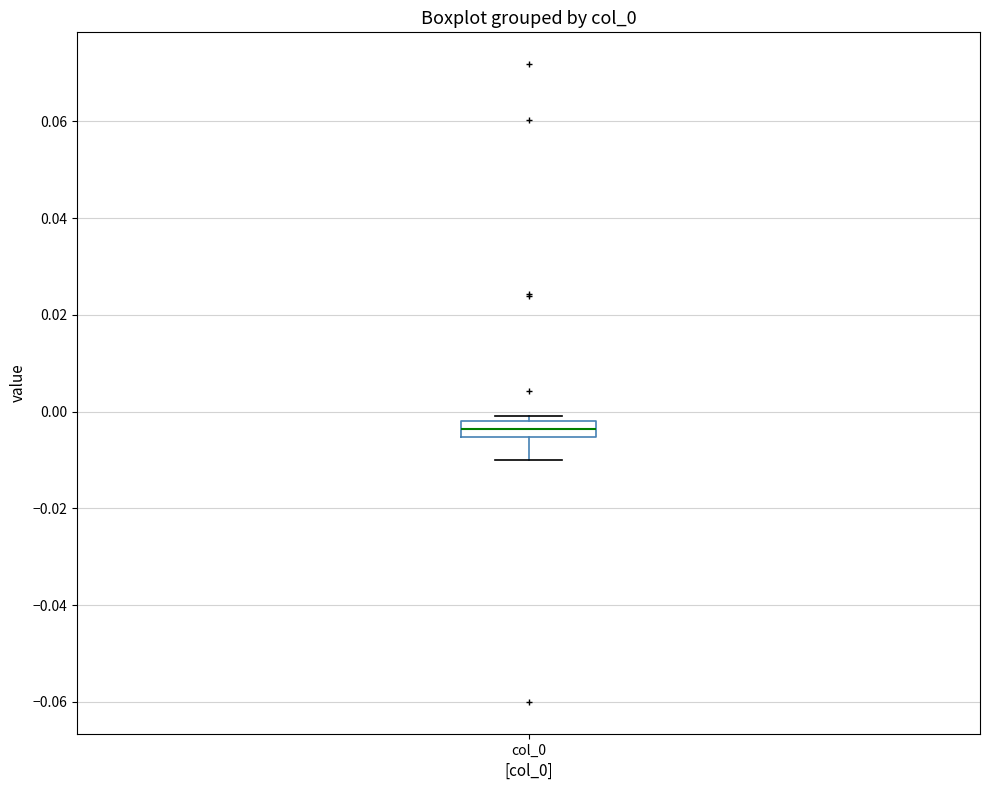

Transcribe this box plot: give where the median line is, the range the box spans, and where the two whiskers end, as read against the y-axis. The values are not printed on the chart, so give them approximately, as read against the axis.

median -0.004, box -0.006 to -0.002, whiskers -0.010 to 0.000